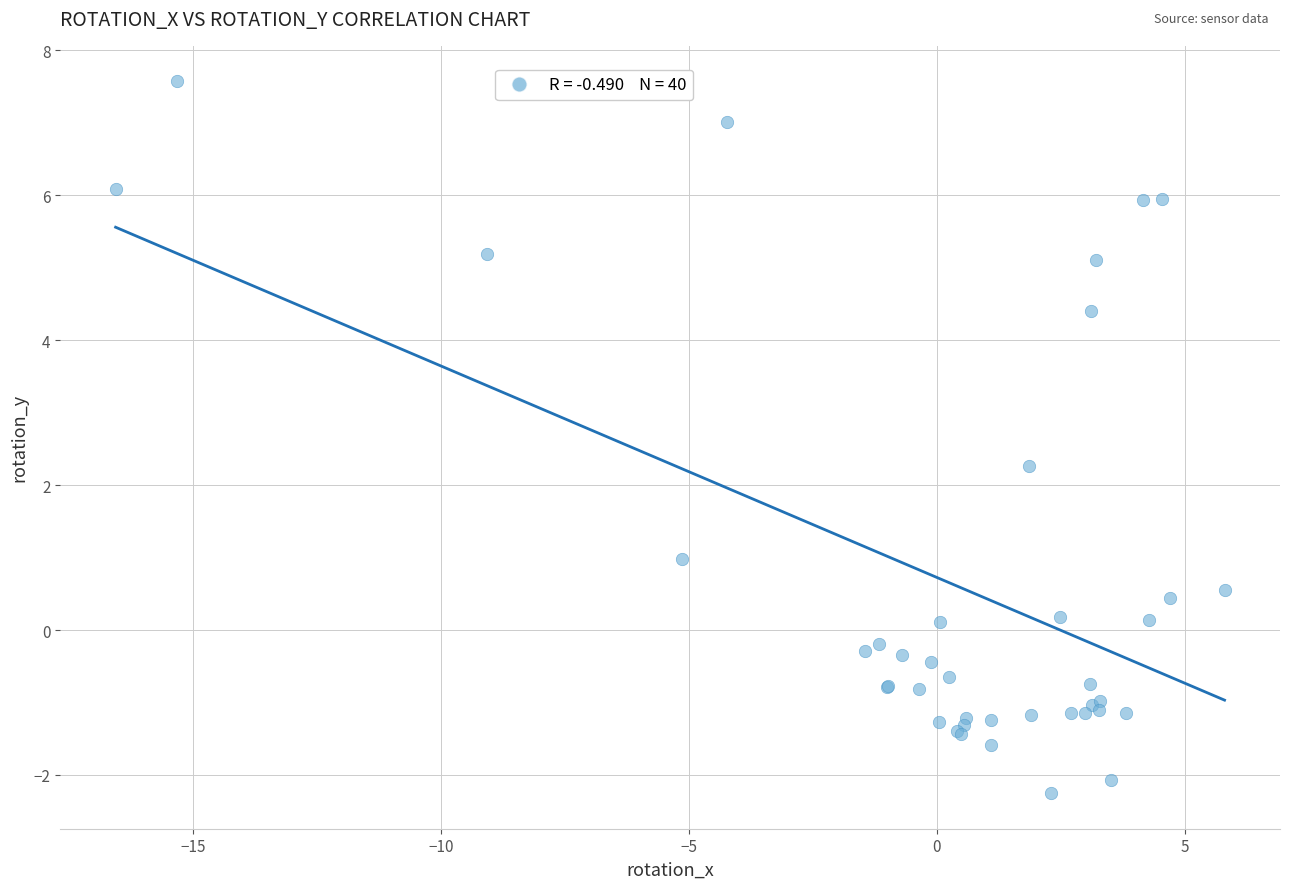

What Y value in the scatter plot is closest to 2?

2.3